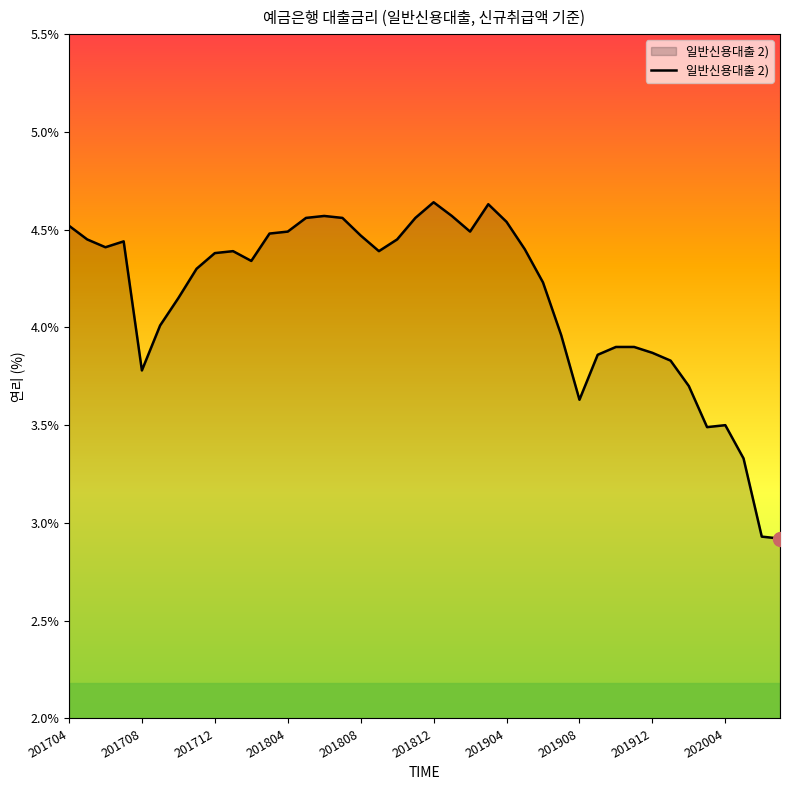

What is the minimum value shown in the chart?

2.9